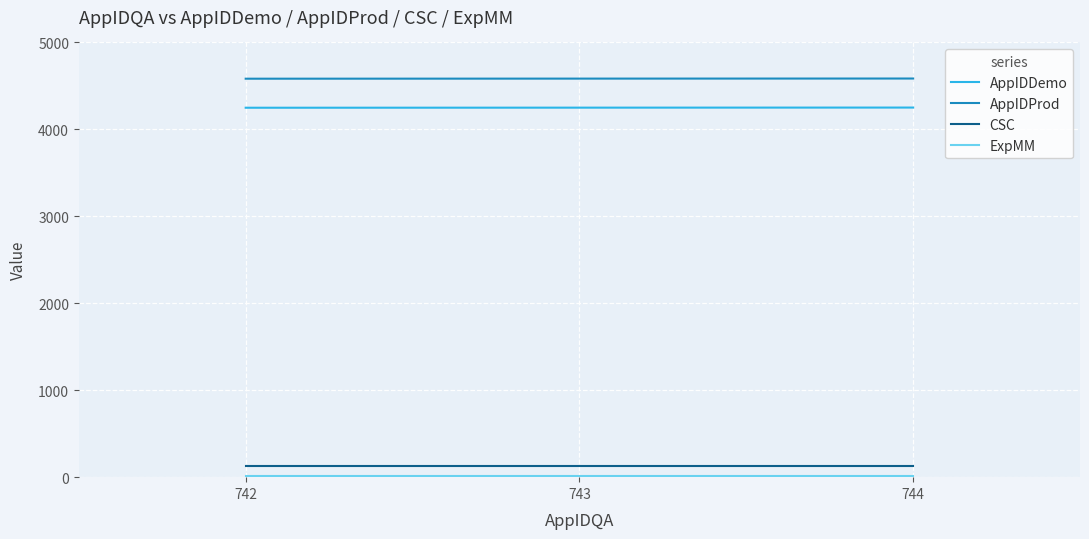

True or false: CSC and AppIDDemo intersect in this chart.

False